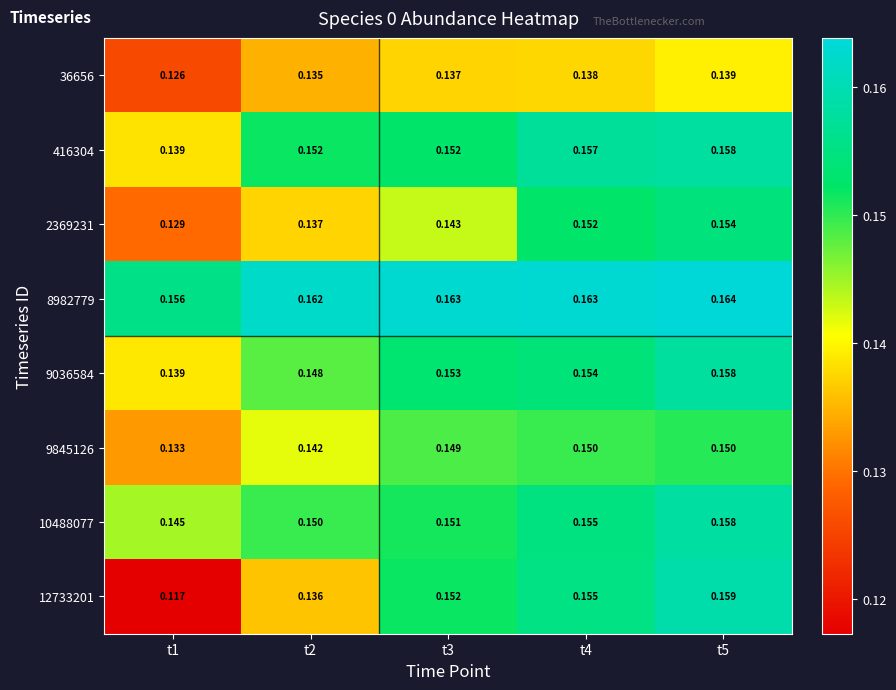

Is the value of 9845126 at t2 greater than the value of 416304 at t2?

No